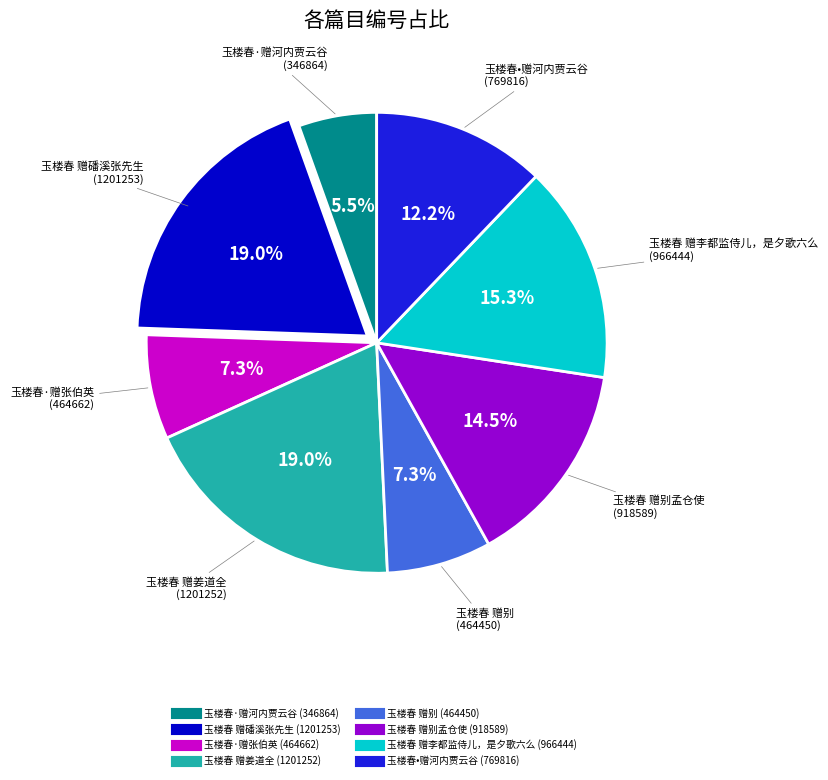

Is there a majority slice in this chart?

No